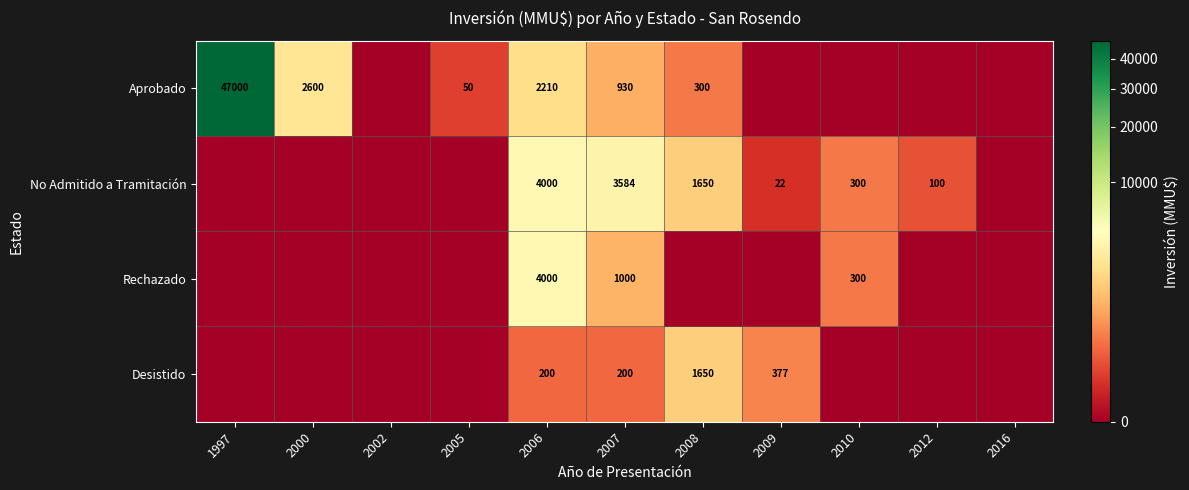

How many data points does each series have?

11